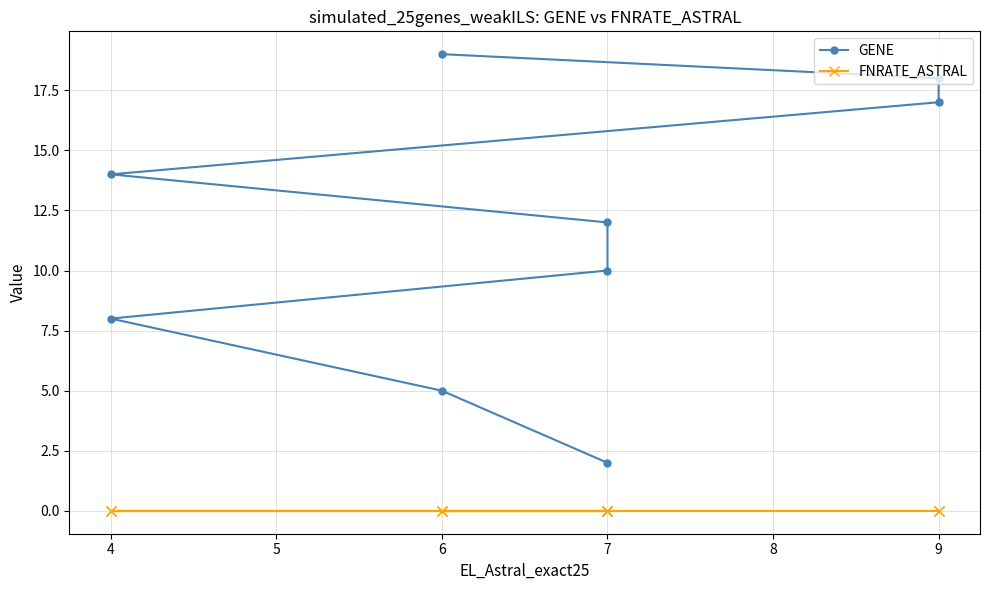

Between 7 and 6, which is larger?

6